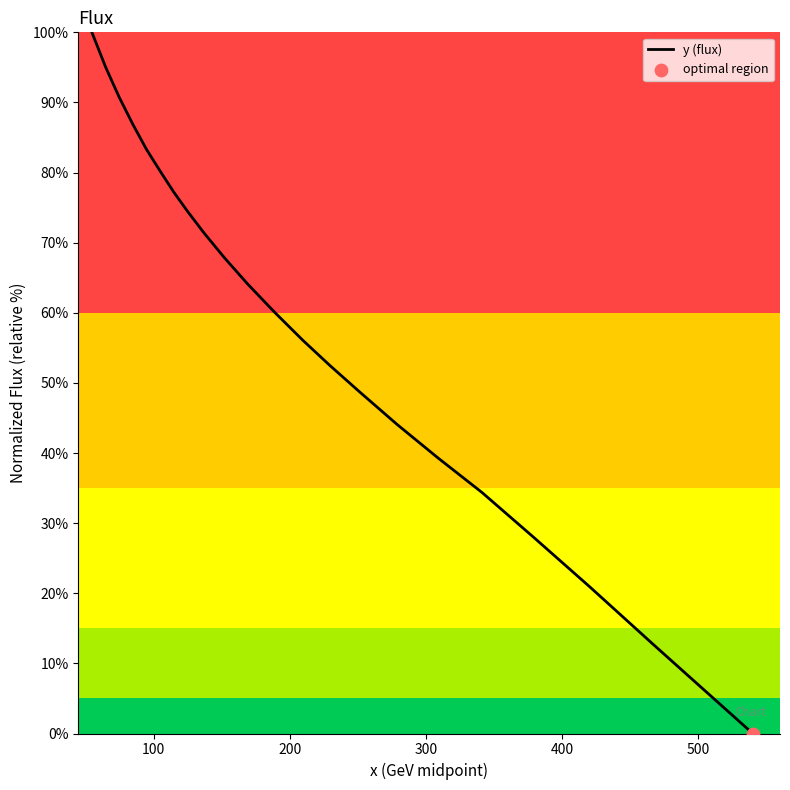

Is this an area chart (filled region under the line)?

No